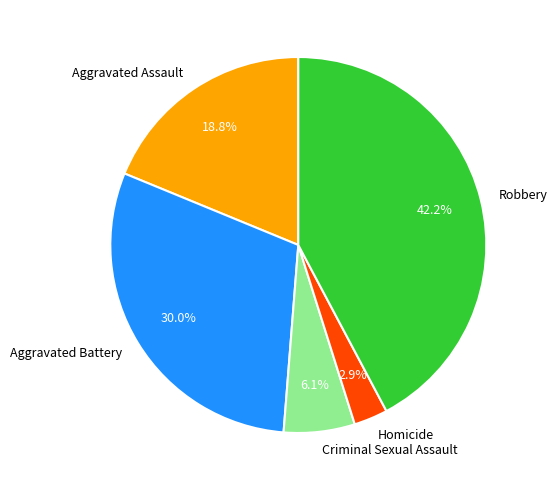

To the nearest percent, what is the difference between the Aggravated Assault and Aggravated Battery slice percentages?

11%